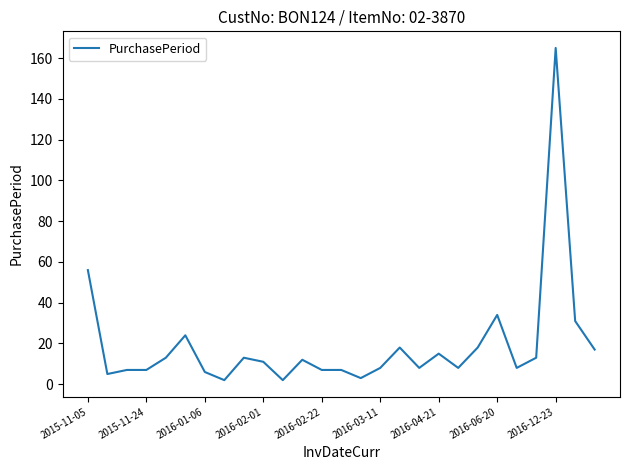

What is the difference between the maximum and minimum values?

163